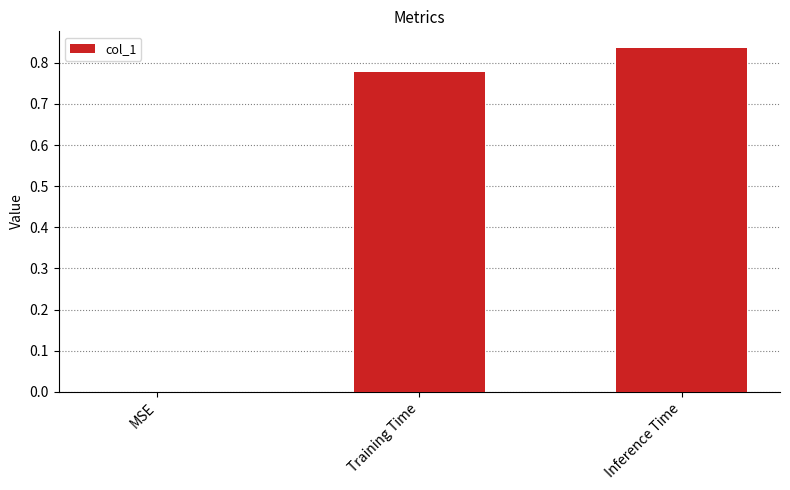

True or false: the data shows 0.0 at MSE.

True